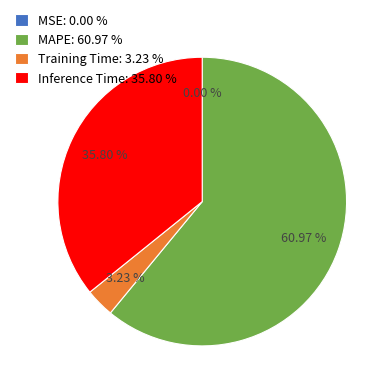

Approximately how many times larger is the value at Inference Time: 35.80 % compared to MAPE: 60.97 %?

0.6